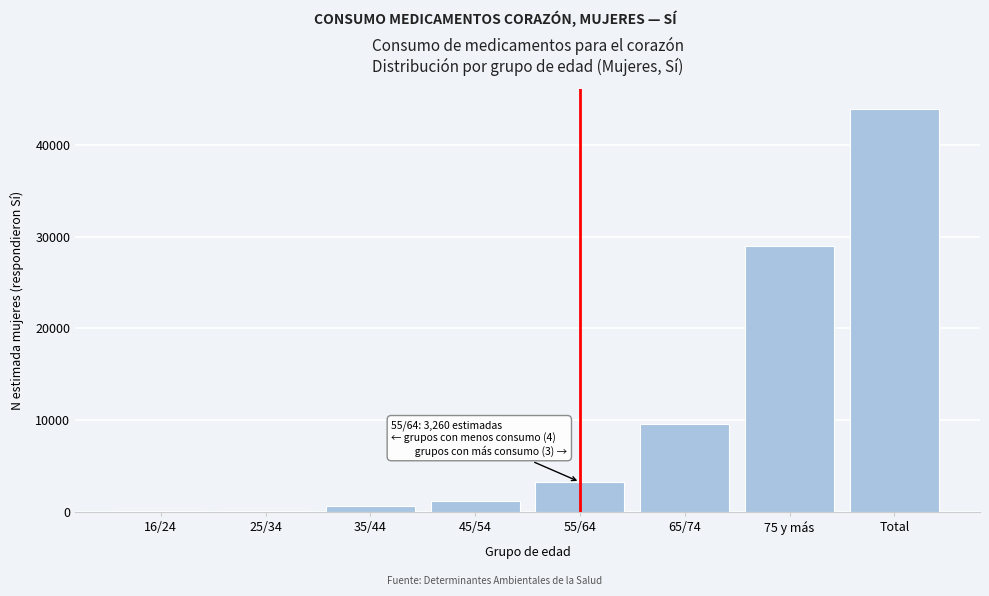

Which category has the highest value across all series?

Total